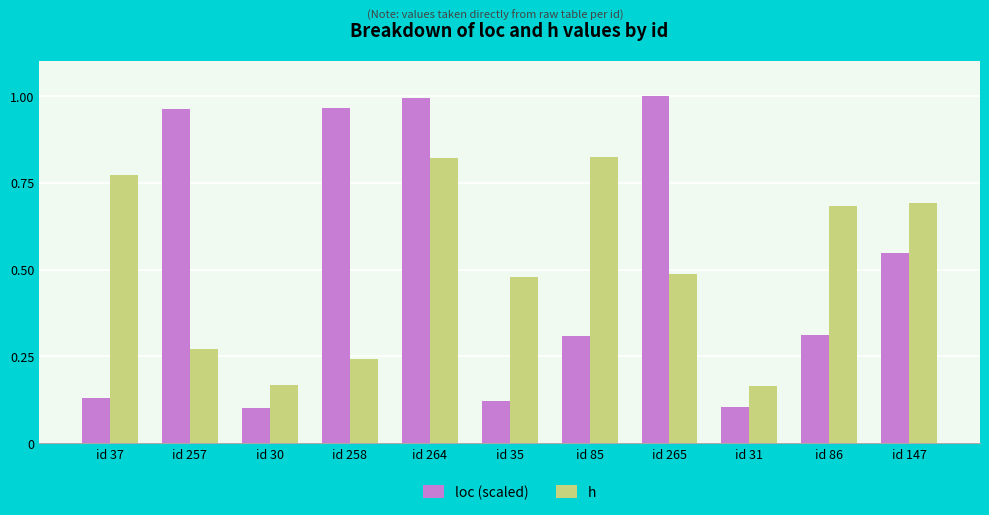

How many bars are there in each group?

2